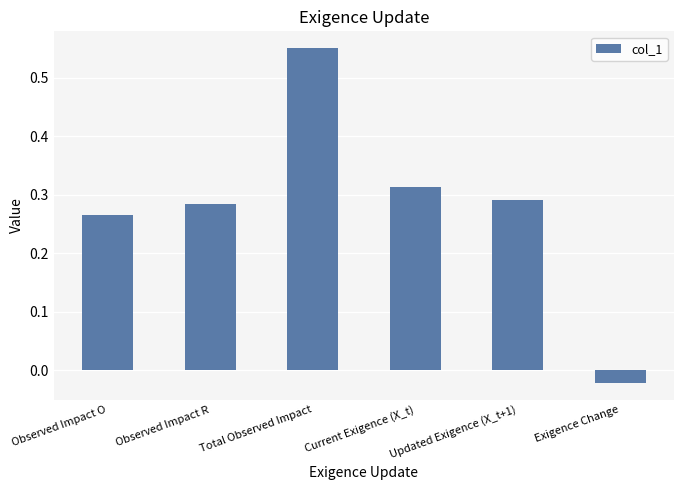

At which label does the data first exceed 0?

Observed Impact O